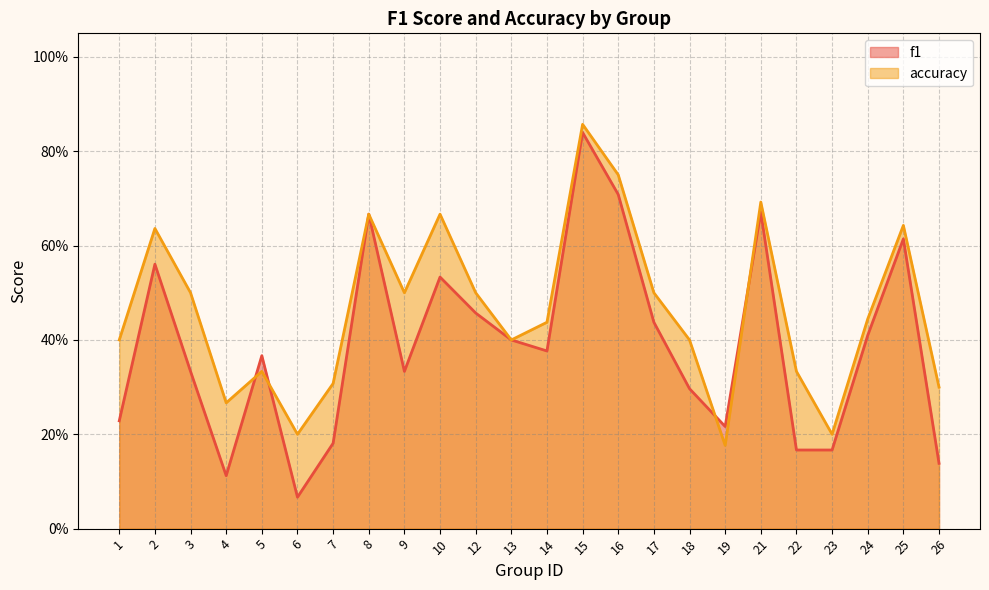

What is the total value across all series at 2?

1.2